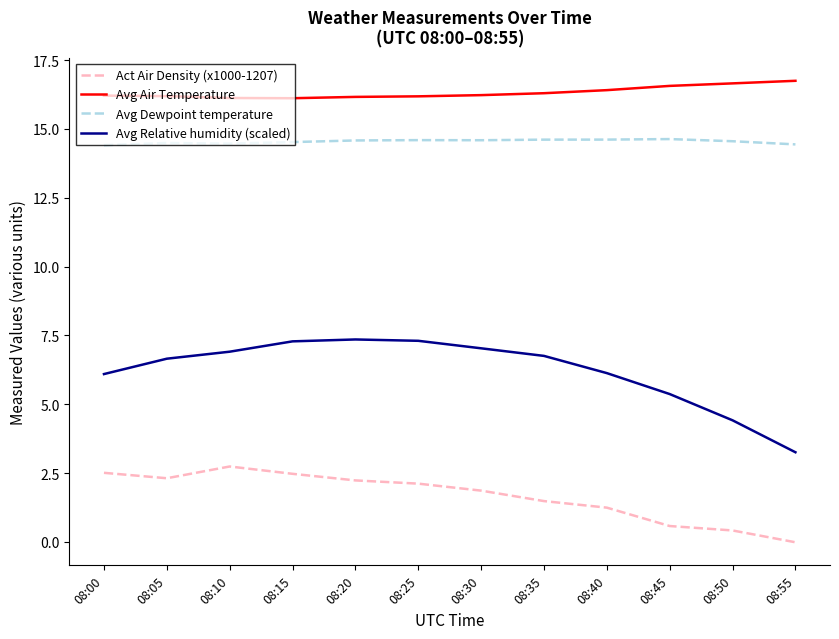

What is the sum of the Act Air Density (x1000-1207) values at 08:20 and 08:30?

4.1